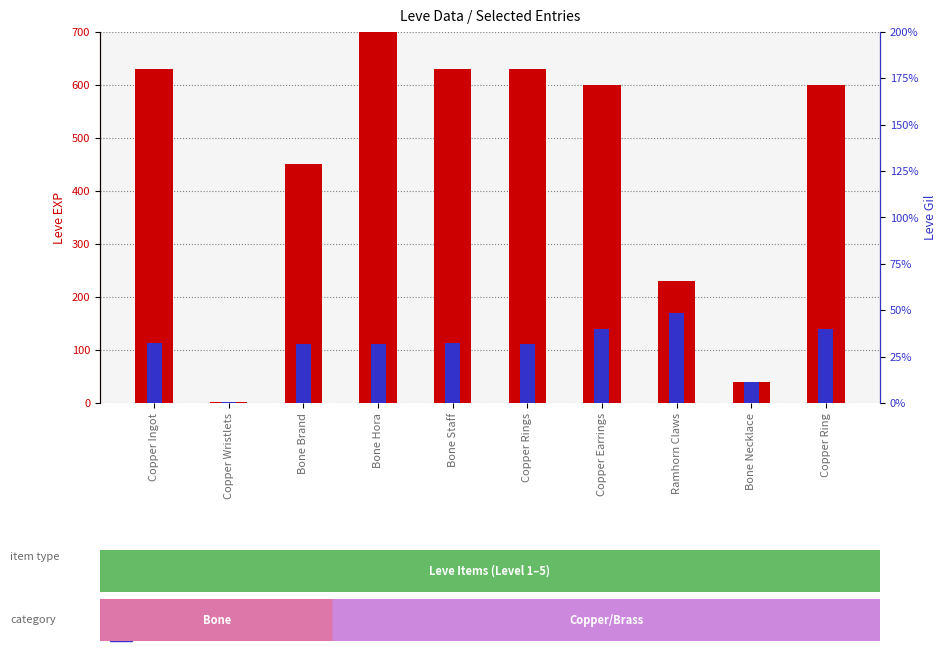

At which label is Leve Gil closest to 85?

Bone Brand